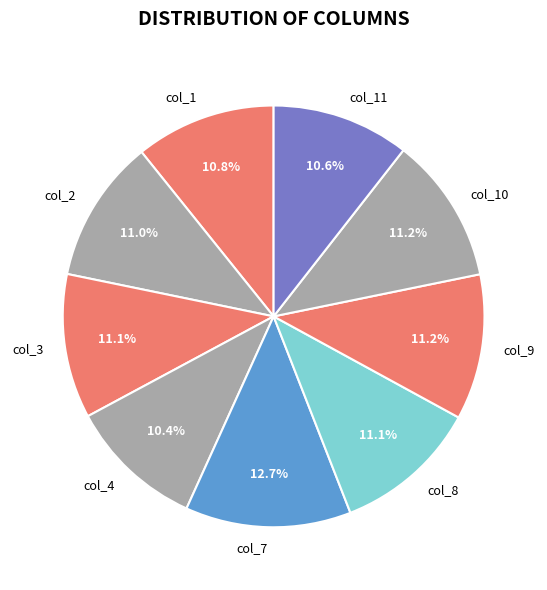

Count the number of slices in the pie.

9